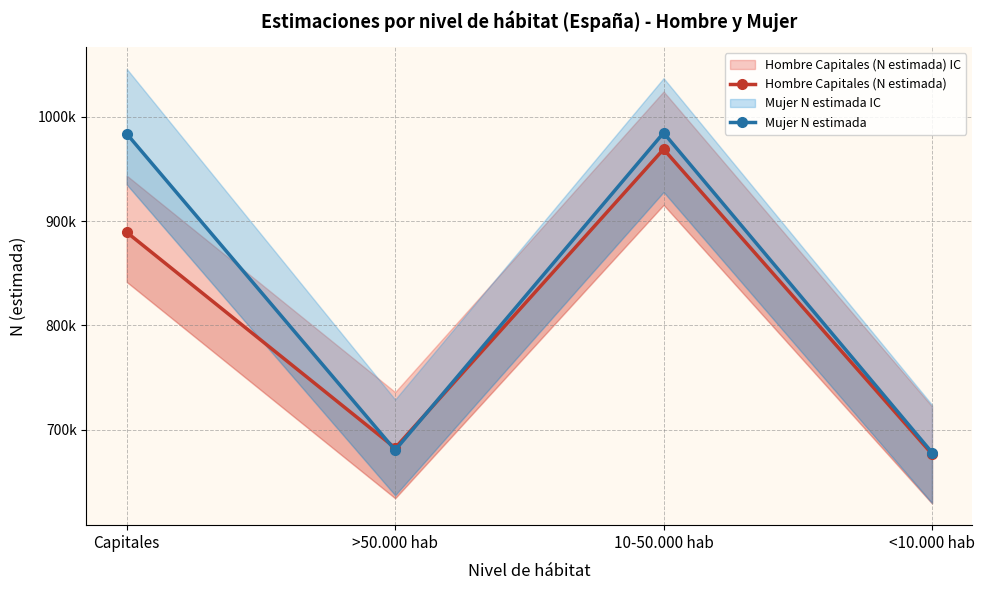

Reading left to right, transcribe all the data shown in this chart.

Hombre Capitales (N estimada): Capitales=889245	>50.000 hab=682644	10-50.000 hab=968839	<10.000 hab=676824
Mujer N estimada: Capitales=983631	>50.000 hab=680542	10-50.000 hab=984520	<10.000 hab=678242